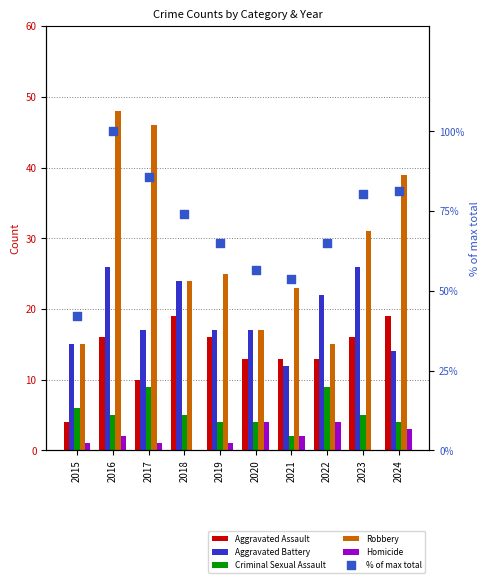

Which series has the widest spread of Y values?

% of max total